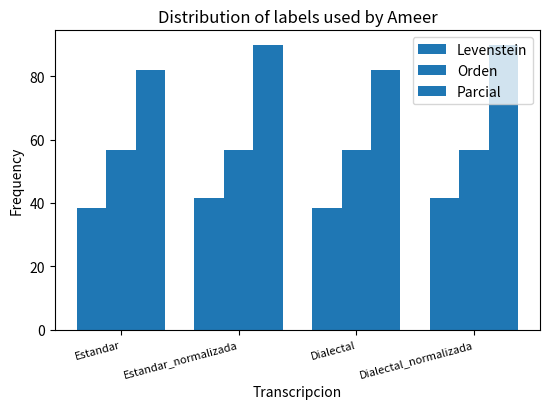

Does the chart contain stacked bars?

No